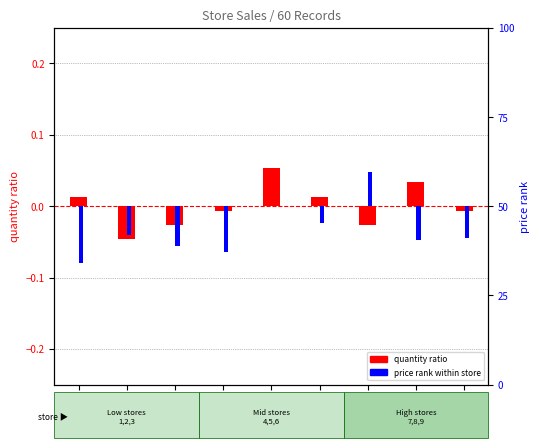

Between Store
5 and Store
1, which is larger?

Store
5